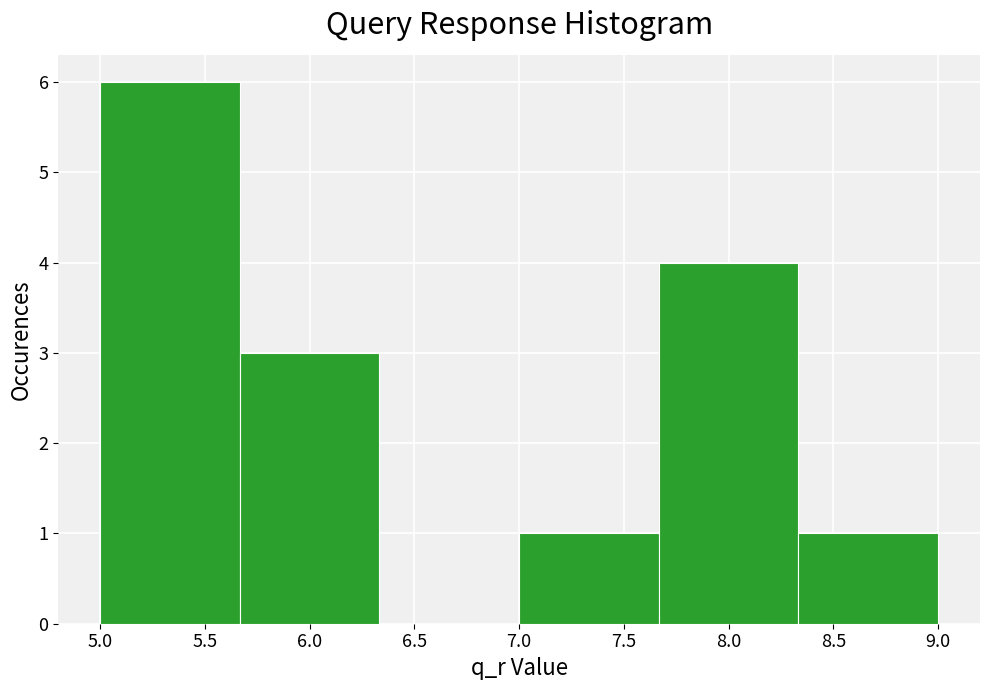

Reading left to right, list every bar in this chart as the range it spans on the x-axis followed by its height. Neither the bar edges nor the heights are printed on the chart, so give them approximately, as read against the axes.

5.00 to 5.65: 6
5.65 to 6.35: 3
6.35 to 7.00: 0
7.00 to 7.65: 1
7.65 to 8.35: 4
8.35 to 9.00: 1